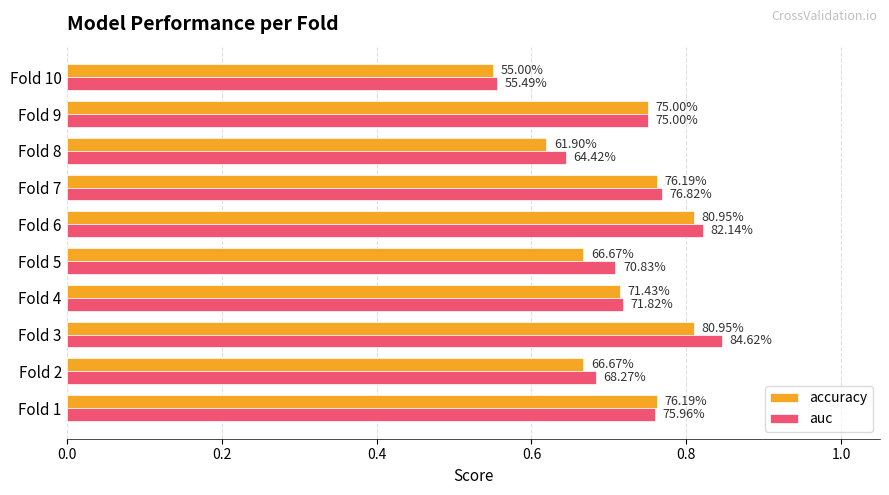

What are all the series names shown in the legend?

accuracy, auc